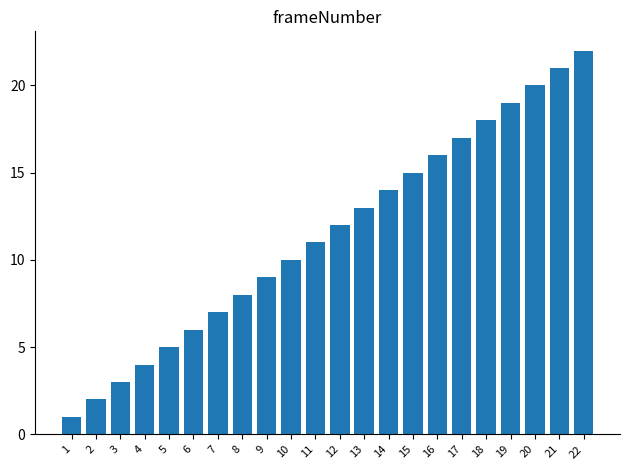

The value at 11 is 11. True or false?

True